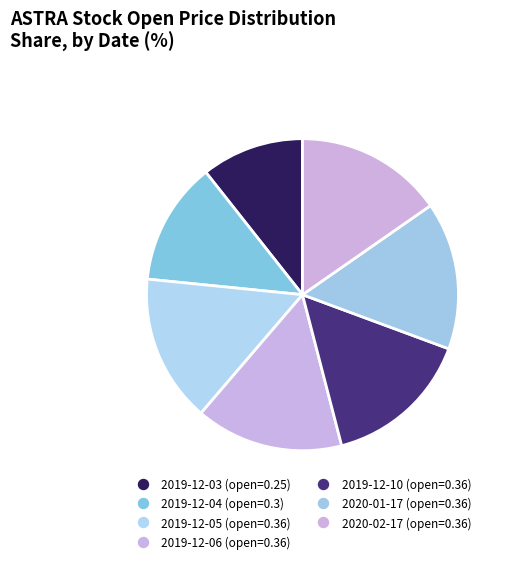

Rank the categories by value from highest to lowest.

2019-12-05, 2019-12-06, 2019-12-10, 2020-01-17, 2020-02-17, 2019-12-04, 2019-12-03